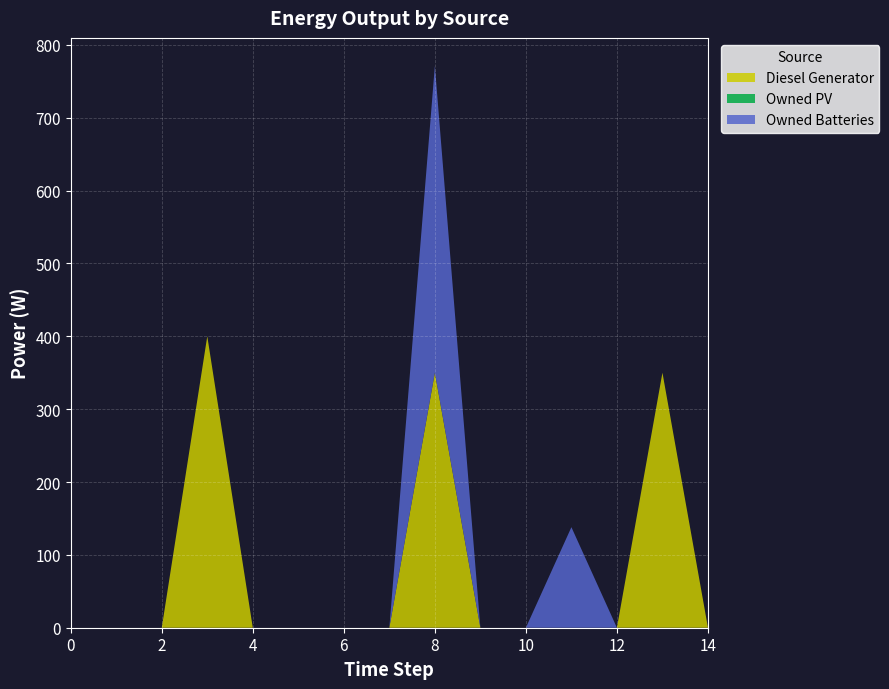

Reading right to left, what are all the values shown in this chart?

Diesel Generator: 14=0	13=350	12=0	11=0	10=0	9=0	8=350	7=0	6=0	5=0	4=0	3=400	2=0	1=0	0=0
Owned PV: 14=0	13=0	12=0	11=0	10=0	9=0	8=0	7=0	6=0	5=0	4=0	3=0	2=0	1=0	0=0
Owned Batteries: 14=0	13=0	12=0	11=138	10=0	9=0	8=421	7=0	6=0	5=0	4=0	3=0	2=0	1=0	0=0